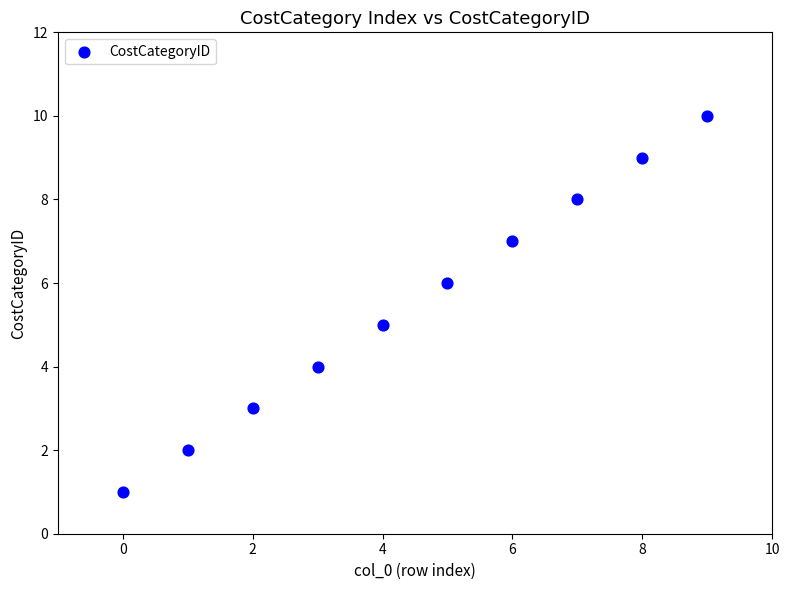

What is the average Y value?

6